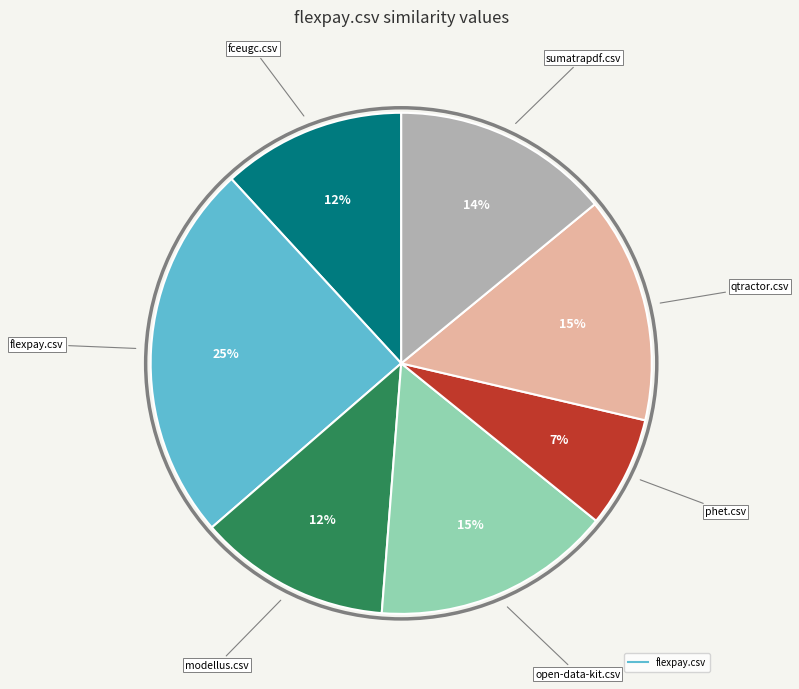

Is there a majority slice in this chart?

No